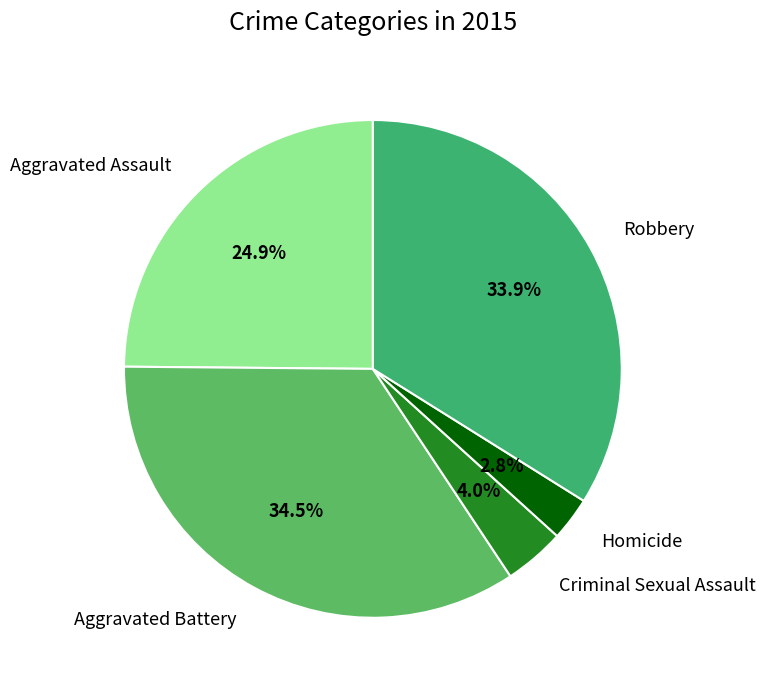

Combined, do Homicide and Robbery account for over 50%?

No